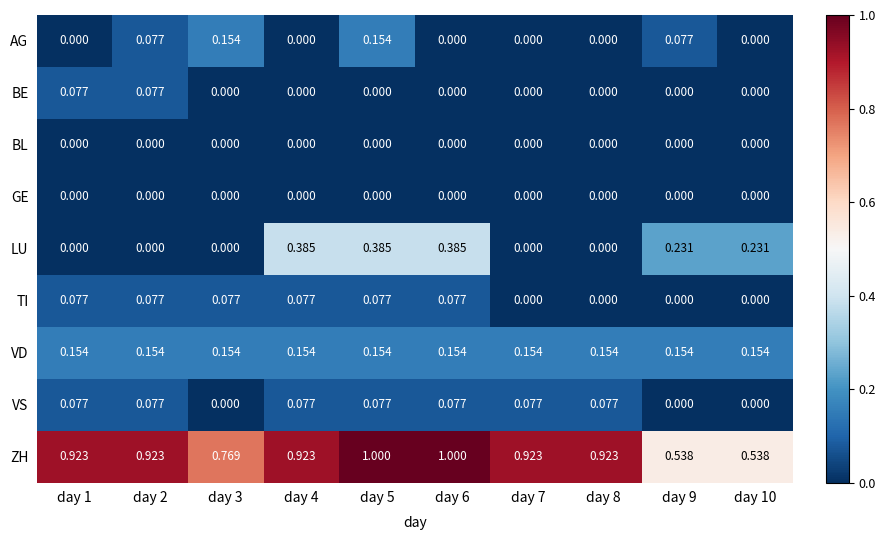

Count the number of data series in this chart.

9